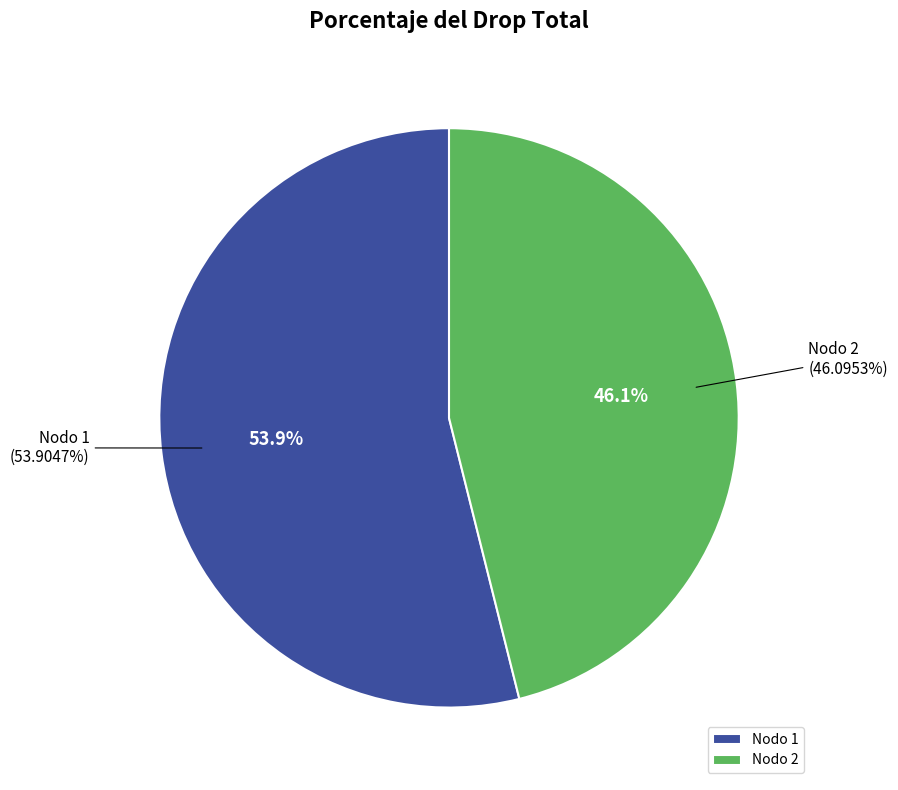

Is it true that Nodo 1 is 68% of the pie?

False